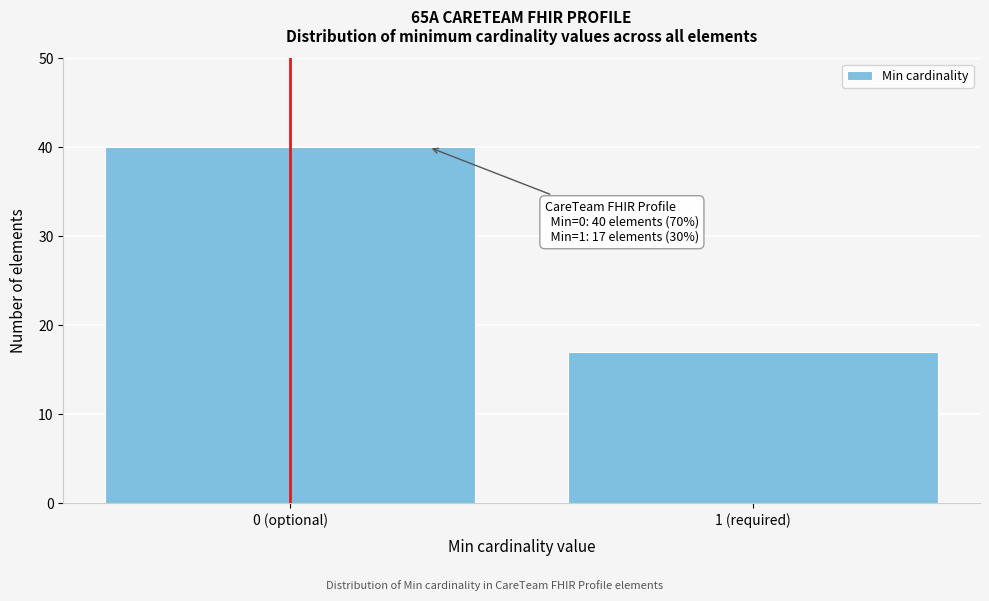

Reading right to left, what are all the values shown in this chart?

17	40